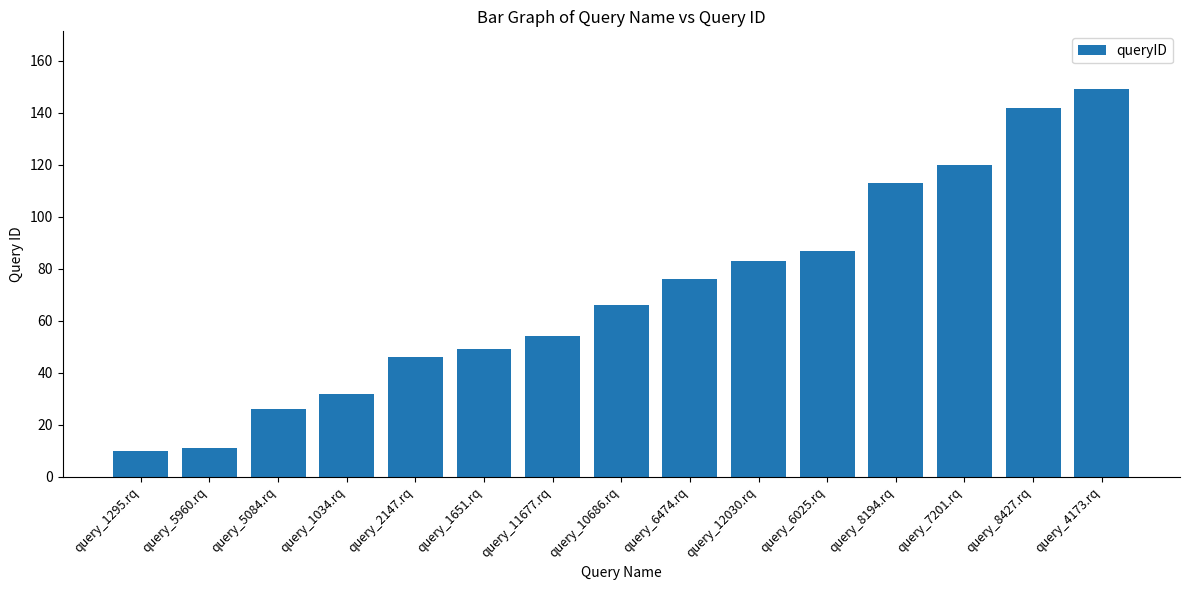

The chart shows a value of 12 at query_1034.rq. True or false?

False